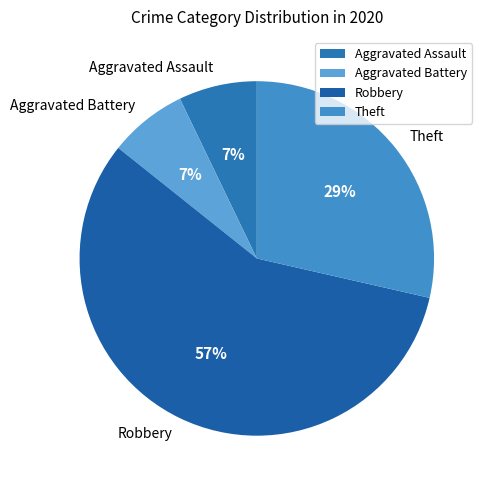

What is the largest slice in the pie chart?

Robbery